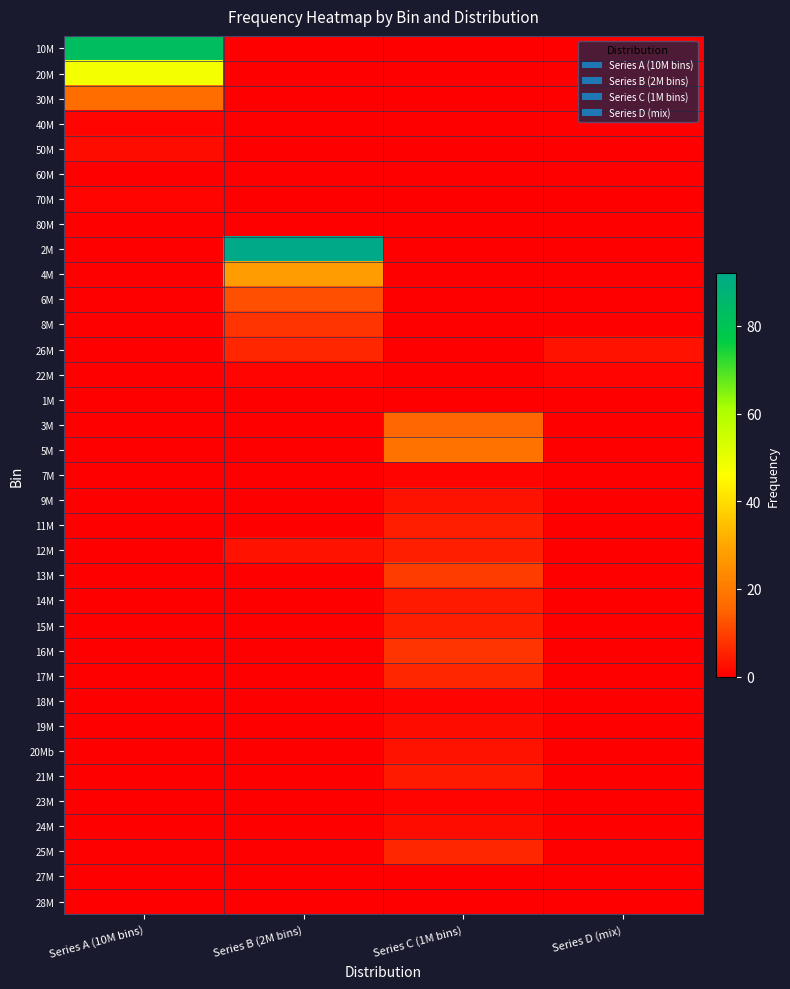

What is the total value across all series at Series A (10M bins)?

152